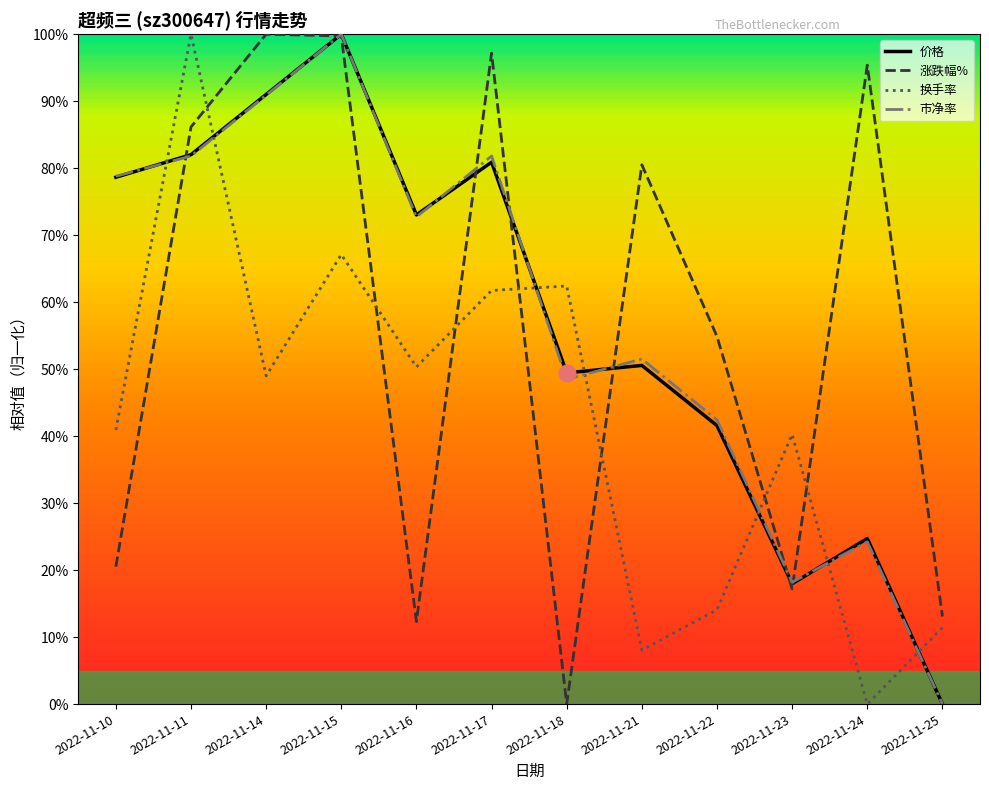

True or false: 换手率 has a value of 40.9 at 2022-11-10.

True